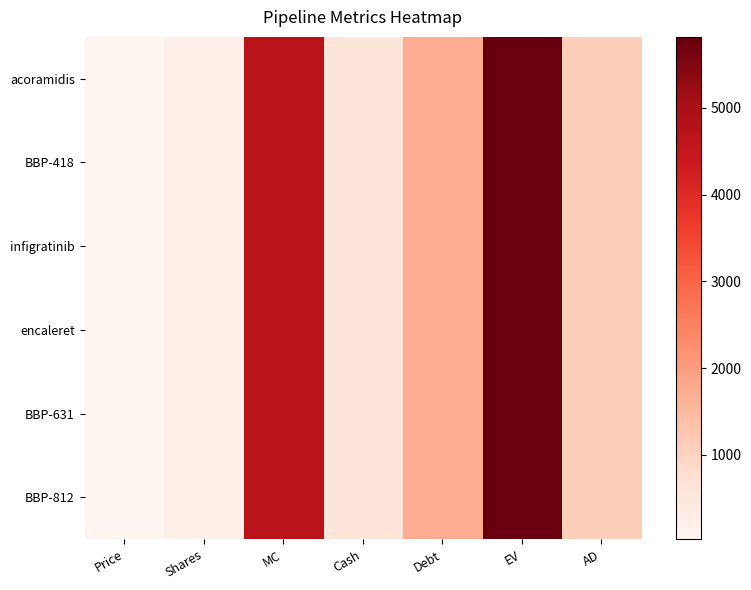

Which category has the highest value across all series?

EV